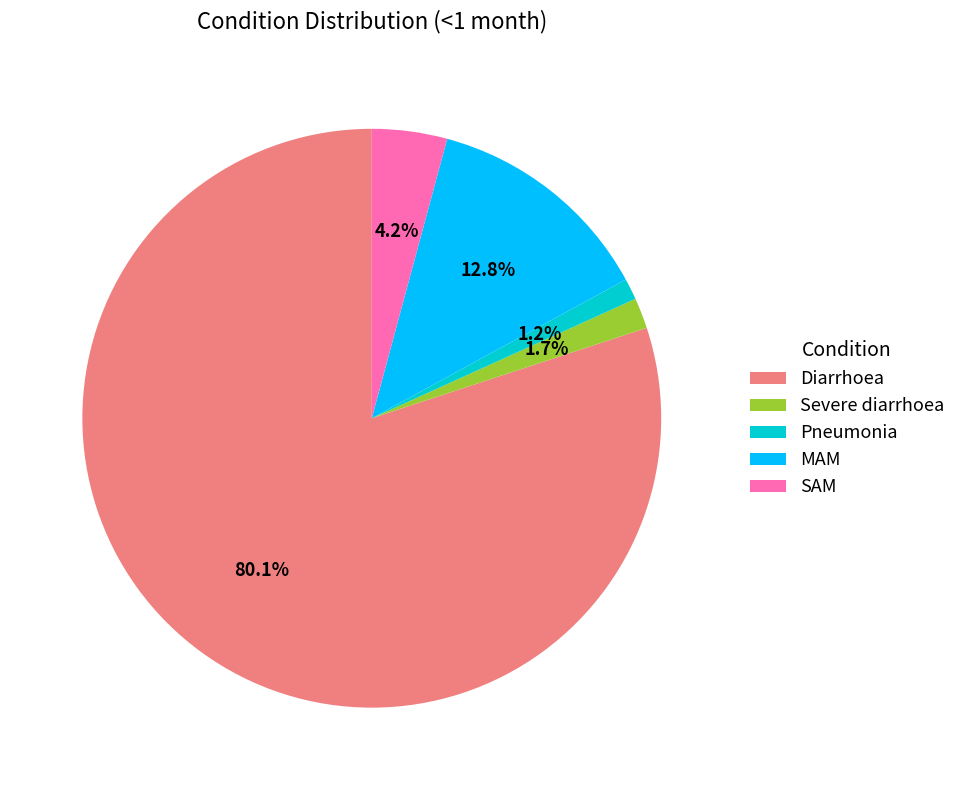

What is the smallest slice in the pie chart?

Pneumonia